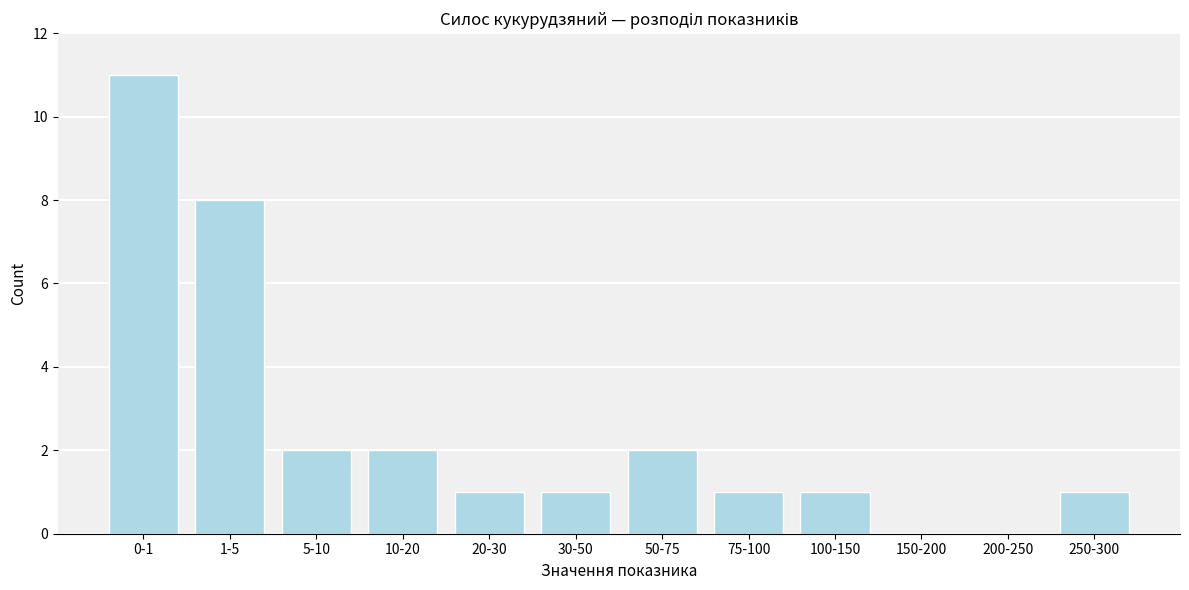

Reading right to left, list all the values displayed in this chart.

250-300=1	200-250=0	150-200=0	100-150=1	75-100=1	50-75=2	30-50=1	20-30=1	10-20=2	5-10=2	1-5=8	0-1=11